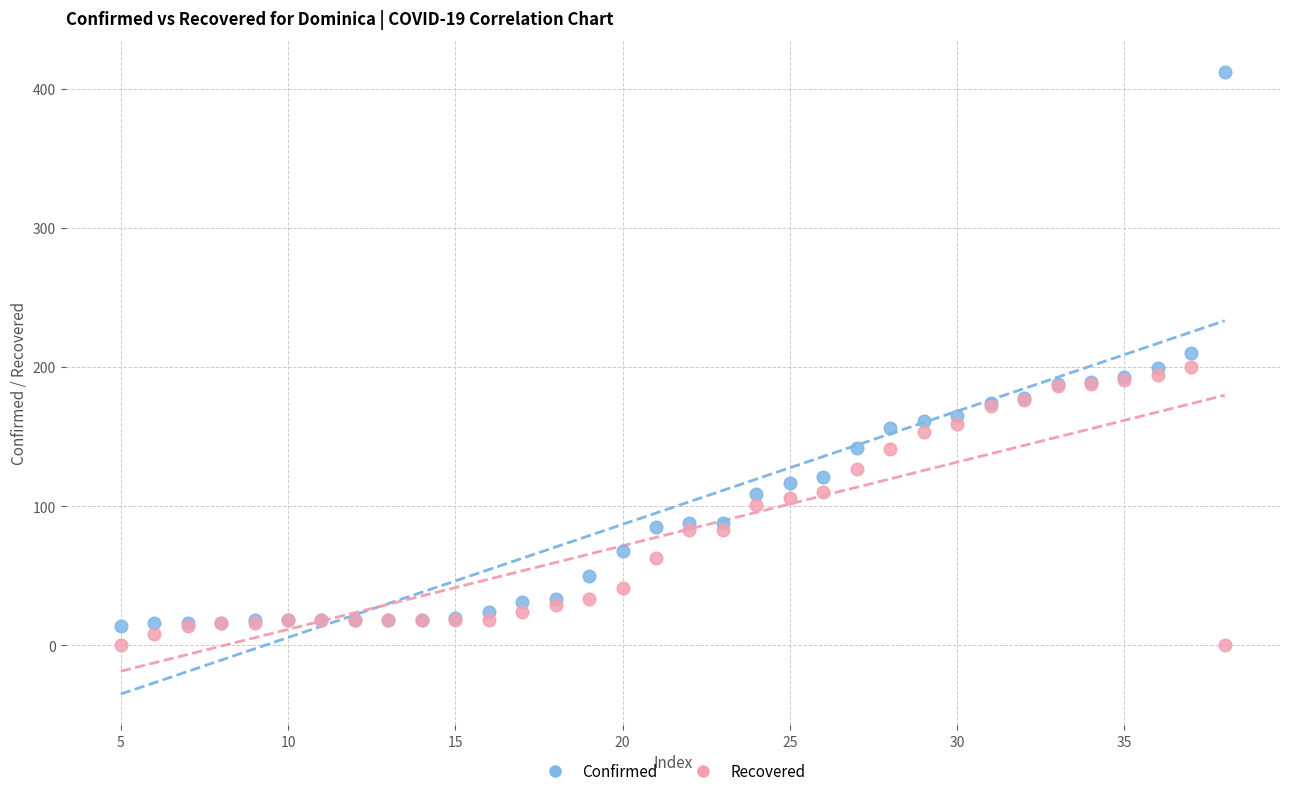

What is the X range (max minus min) for the scatter plot?

33